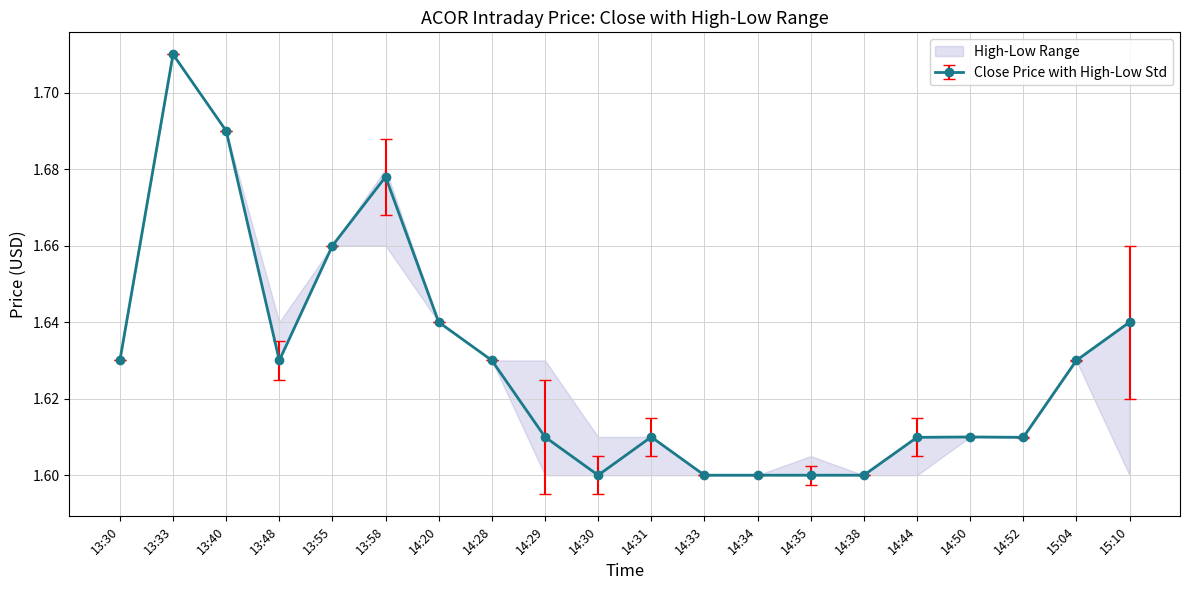

Does the chart have visible grid lines?

Yes